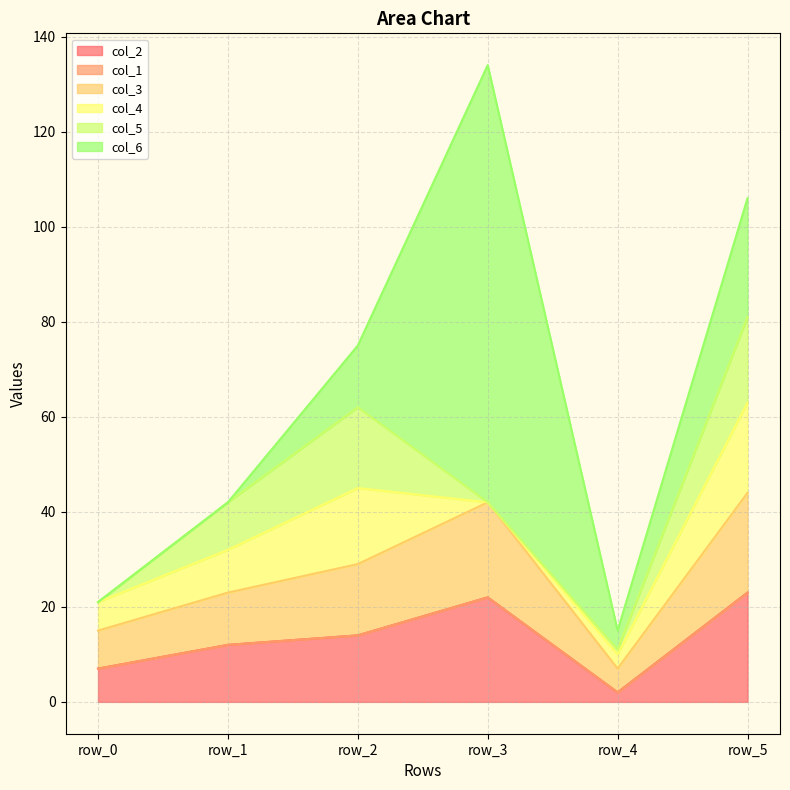

After their last crossing, which series has the higher values: col_4 or col_6?

col_6